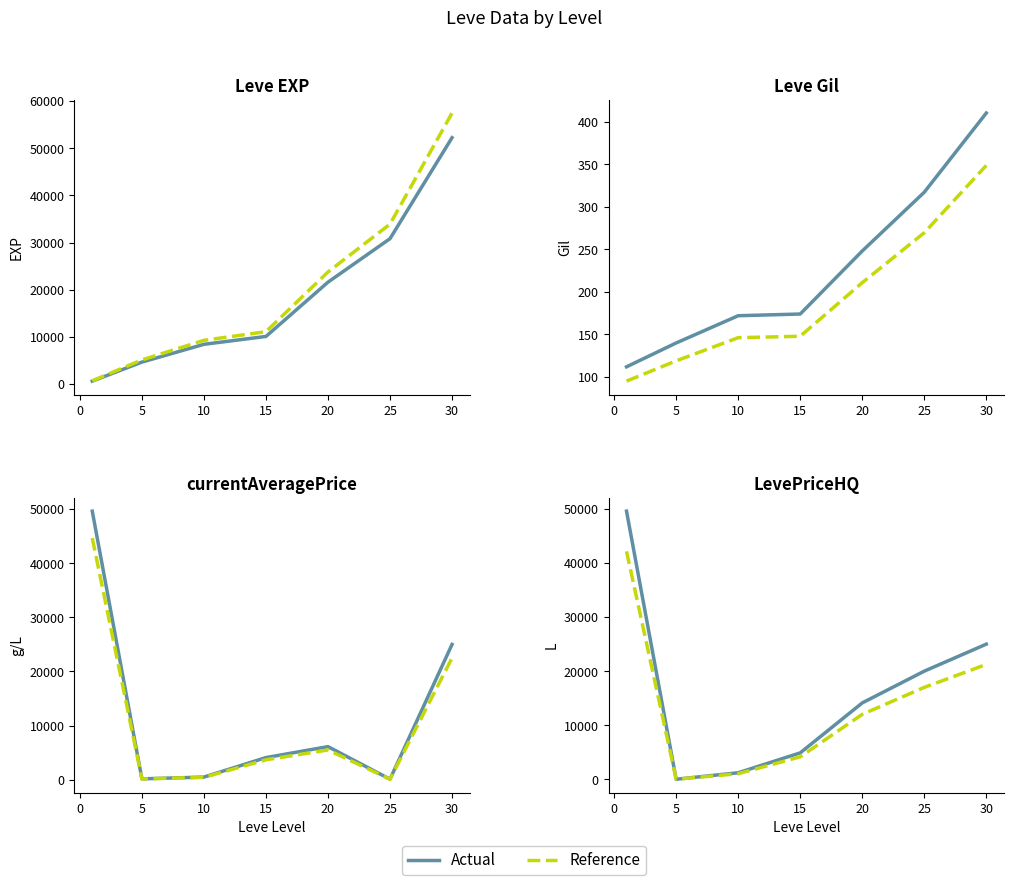

Which series changed the most between 5 and 20?

Leve EXP